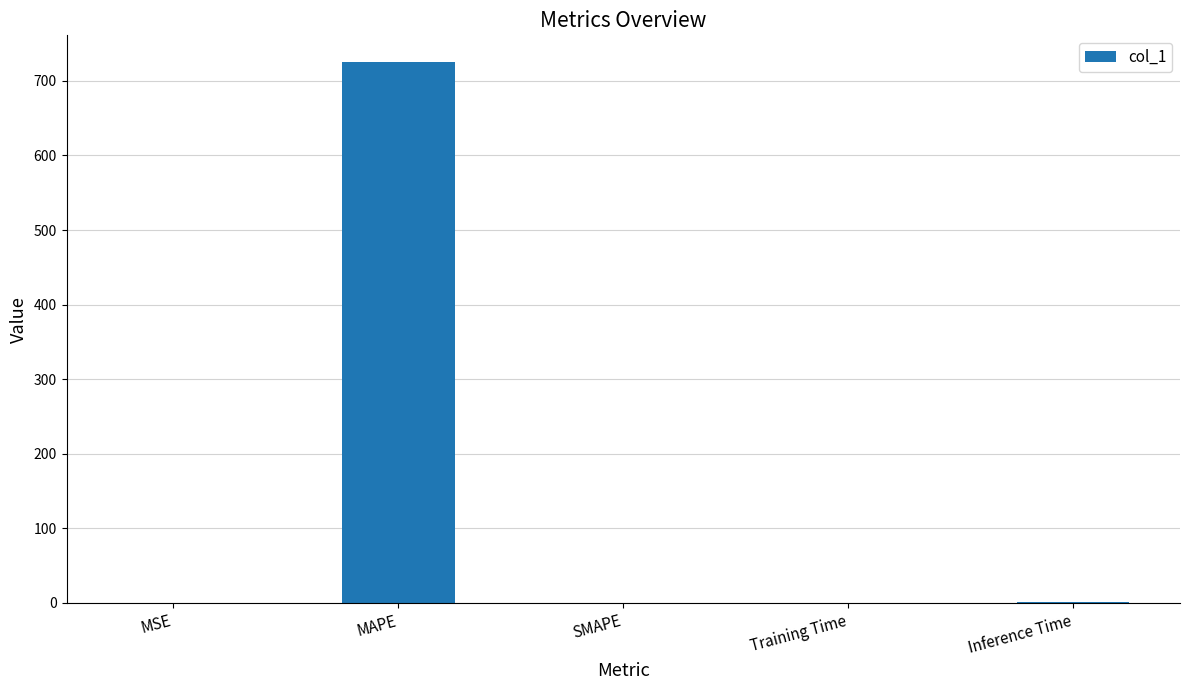

The value at SMAPE is 412.5. True or false?

False